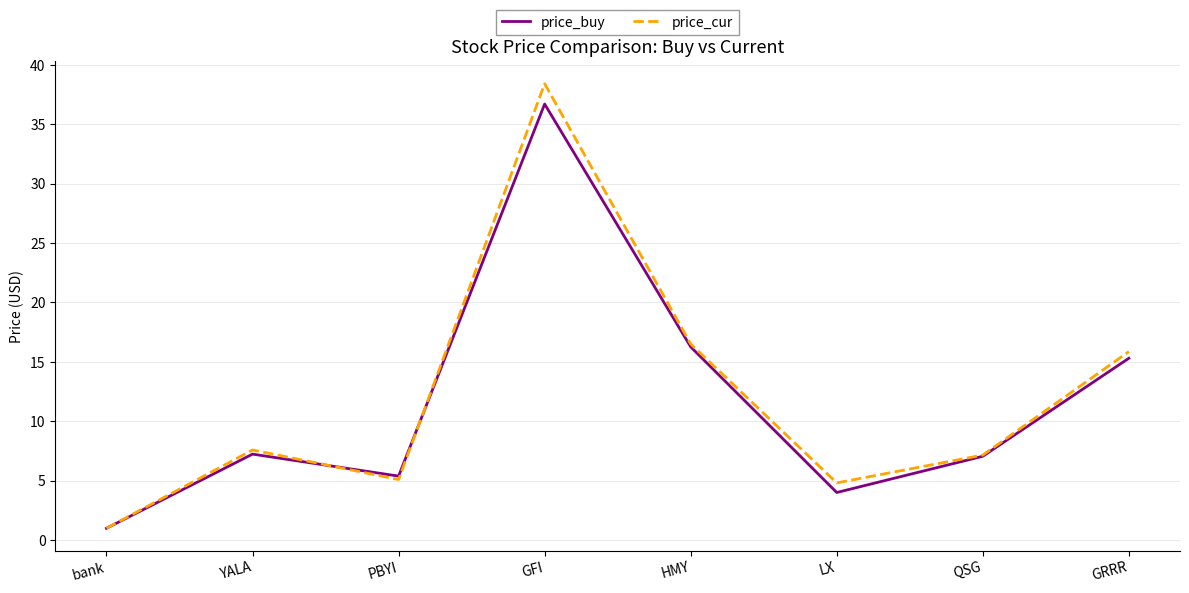

Rank the series by their maximum value, from lowest to highest.

price_buy, price_cur